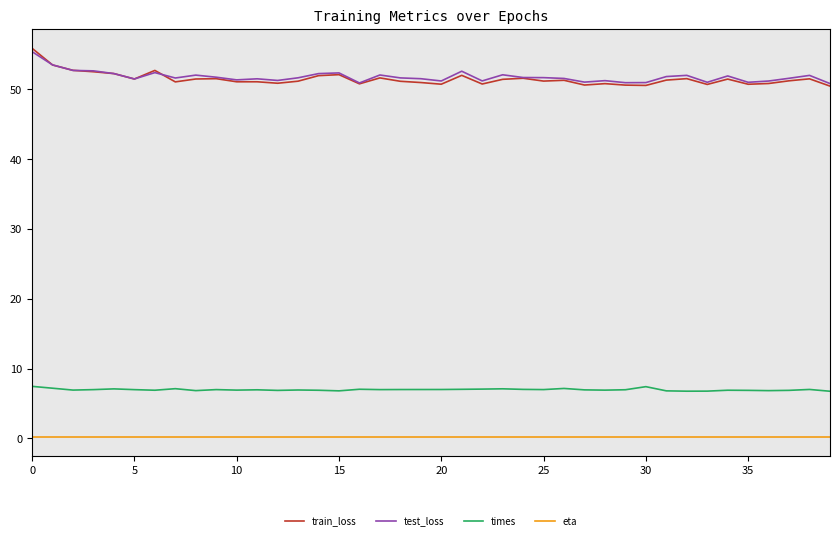

Which series has the largest range (max minus min)?

train_loss